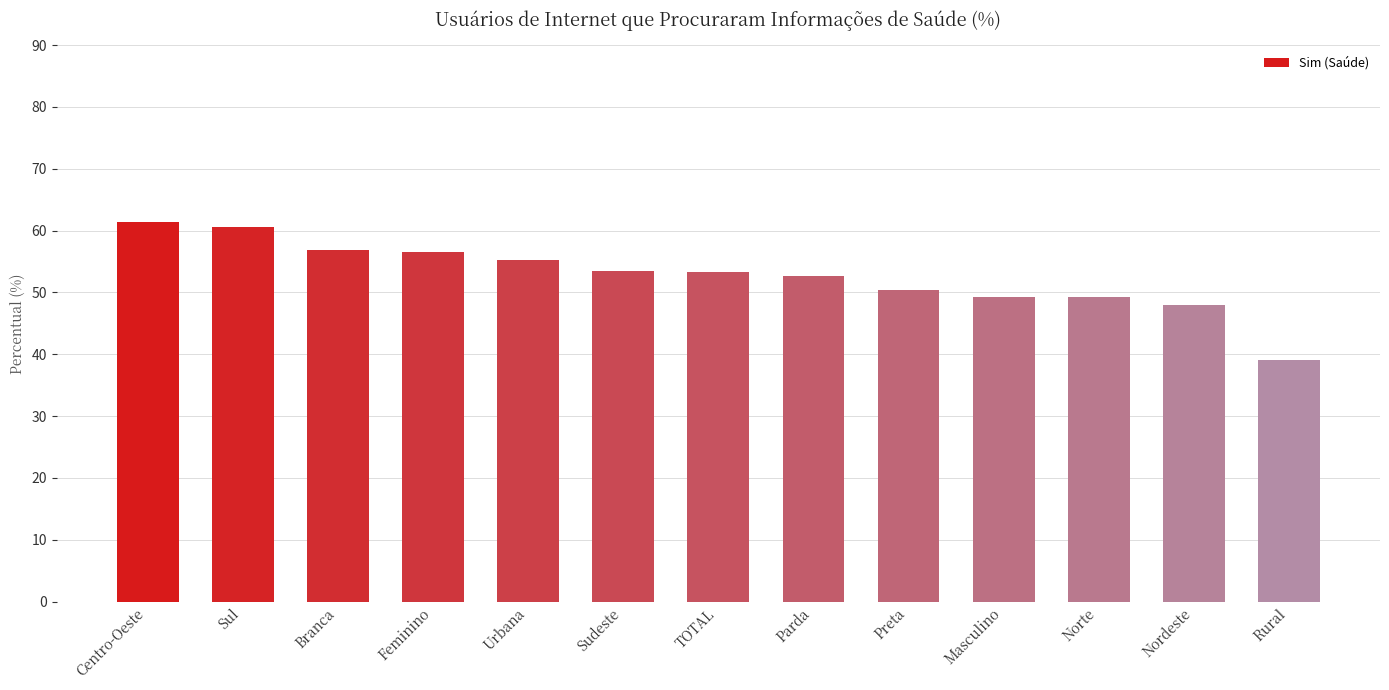

How many categories are shown in the chart?

13